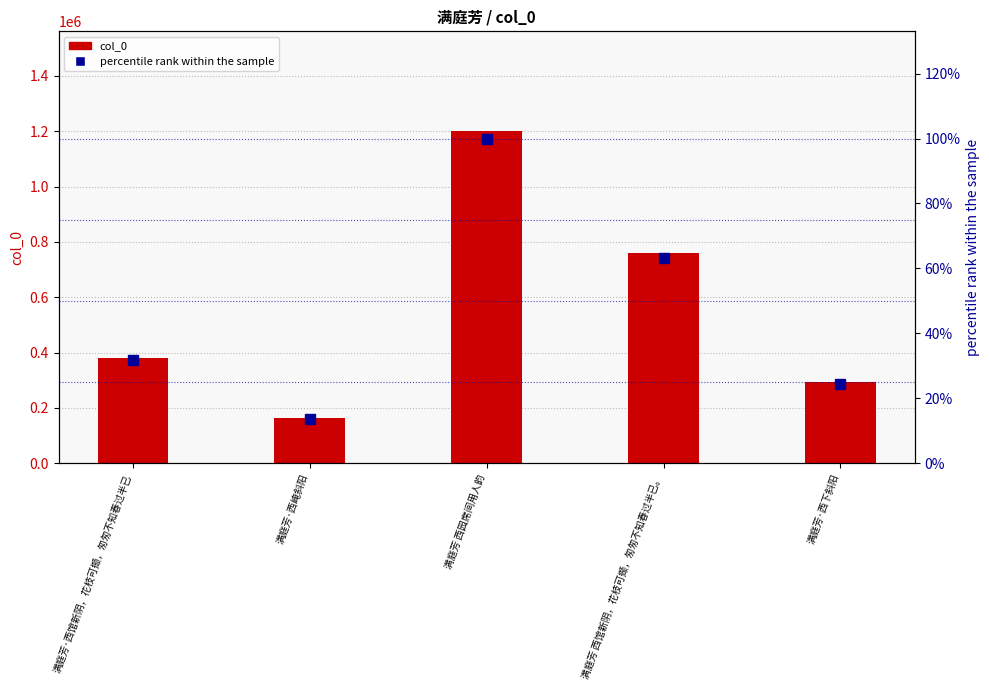

Does the chart contain stacked bars?

No